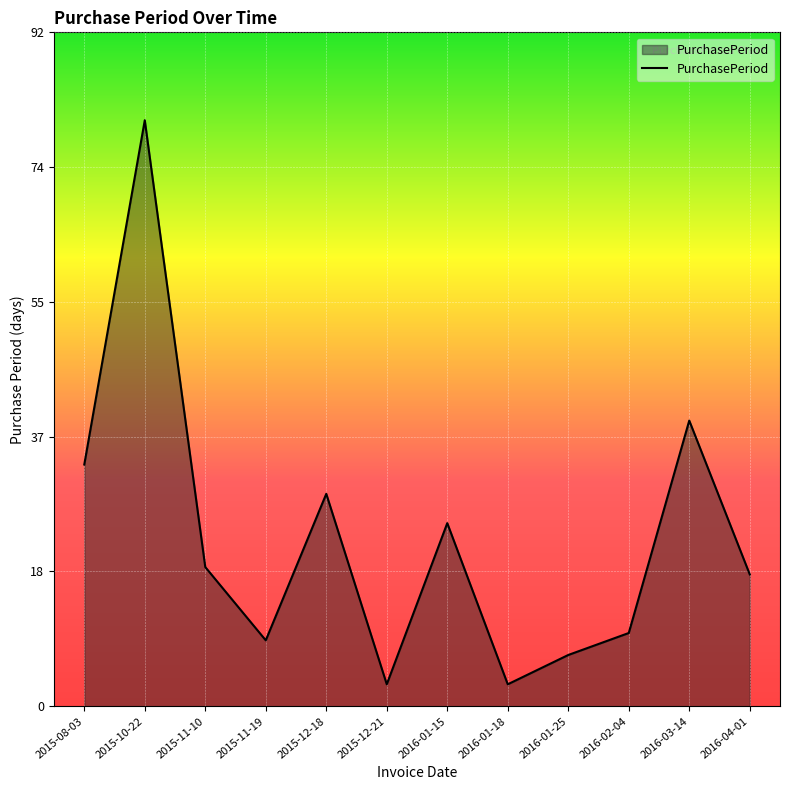

Which has a higher value, 2015-08-03 or 2015-12-18?

2015-08-03